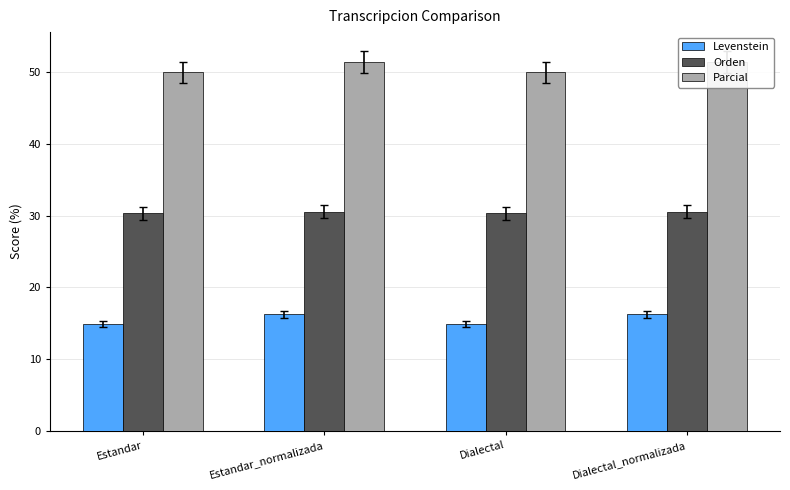

Reading left to right, what are all the values shown in this chart?

Levenstein: Estandar=14.9	Estandar_normalizada=16.3	Dialectal=14.9	Dialectal_normalizada=16.3
Orden: Estandar=30.4	Estandar_normalizada=30.6	Dialectal=30.4	Dialectal_normalizada=30.6
Parcial: Estandar=50.0	Estandar_normalizada=51.4	Dialectal=50.0	Dialectal_normalizada=51.4